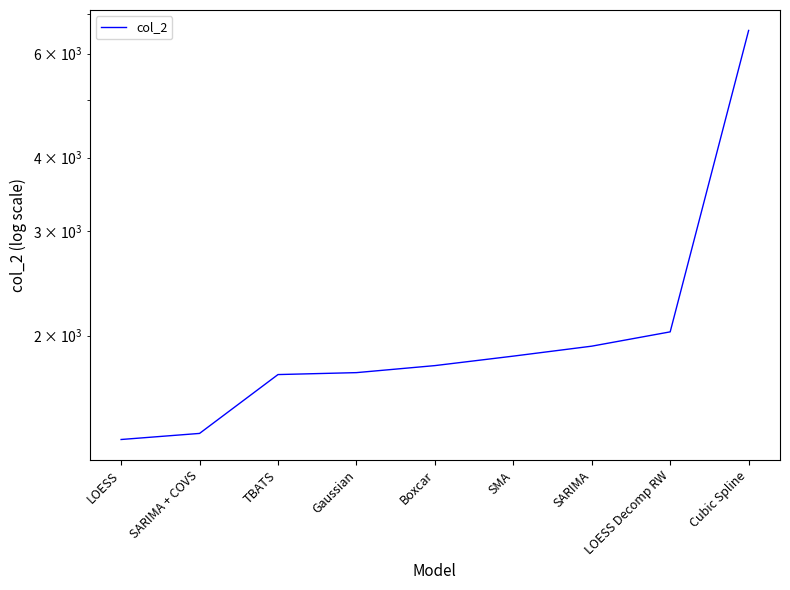

Reading left to right, transcribe all the data shown in this chart.

1334	1366	1718	1731	1779	1846	1919	2029	6565